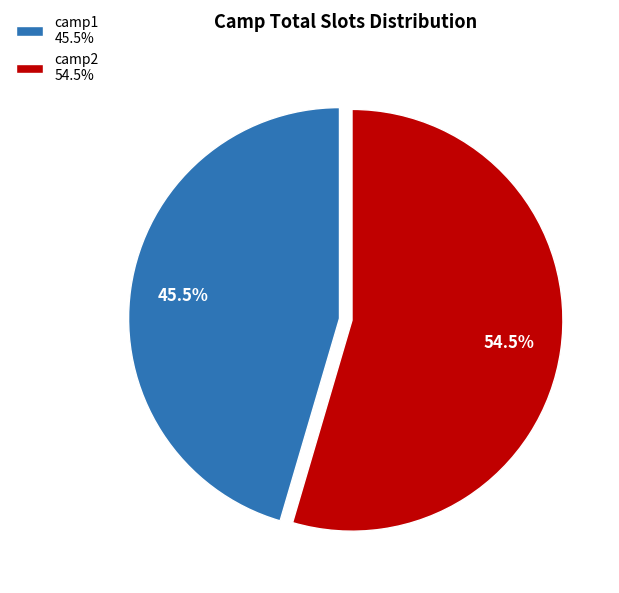

Which slice is the largest?

camp2